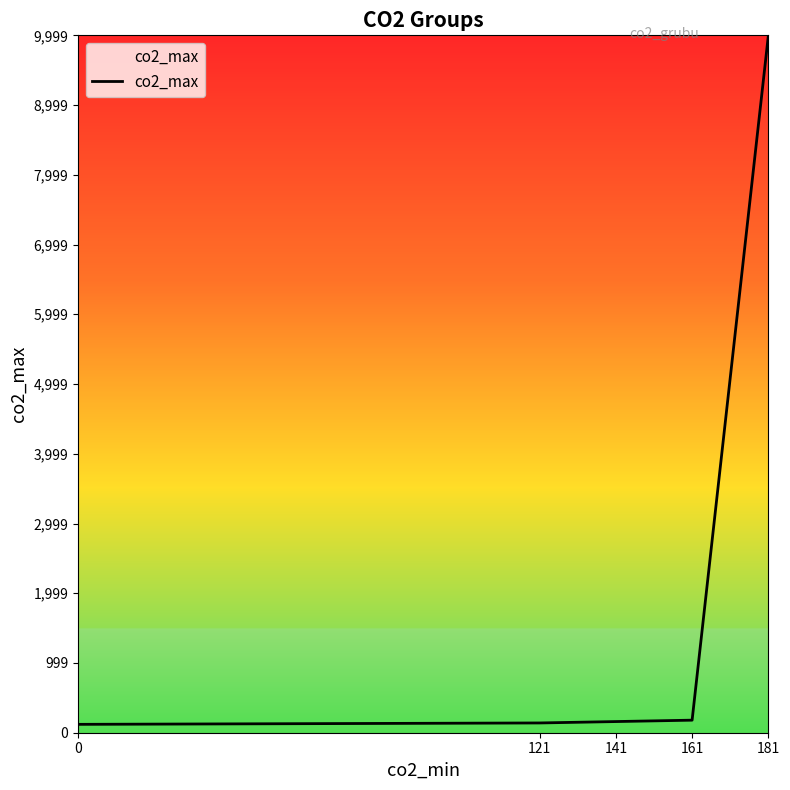

What is the average value?

2120